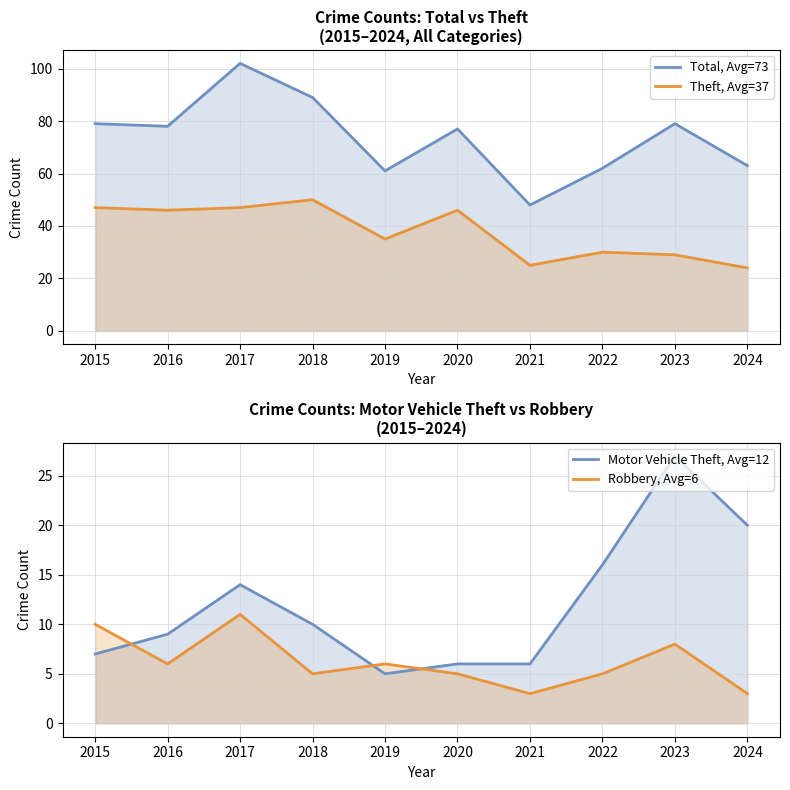

Is it true that Total, Avg=73 equals 39 at 2020?

False